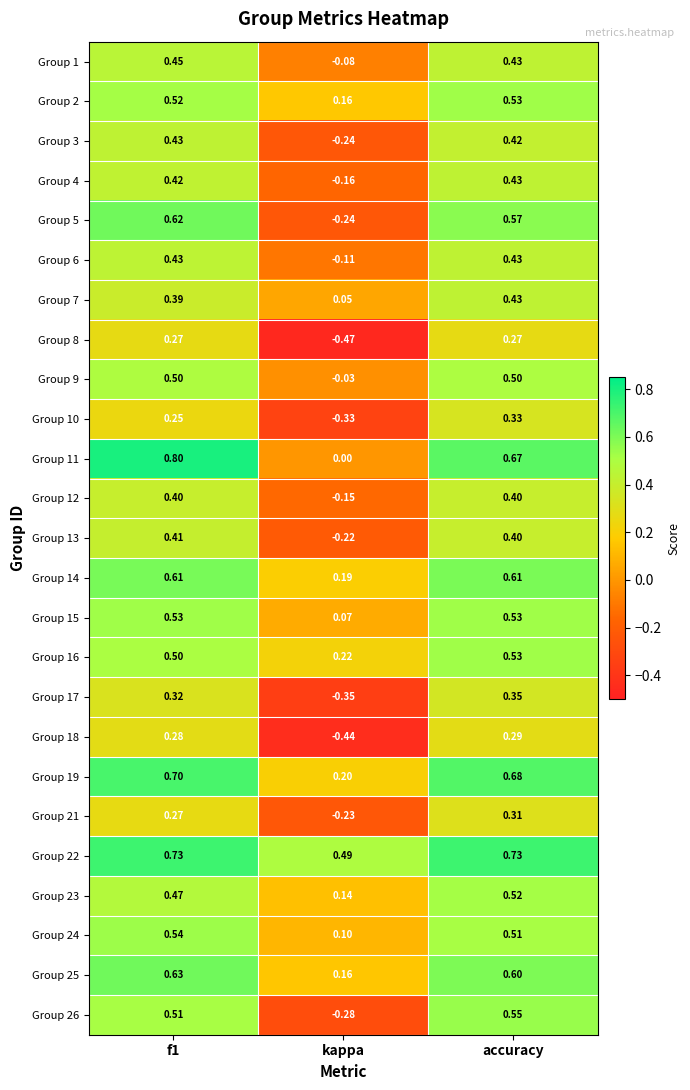

Which category has the lowest value across all series?

kappa